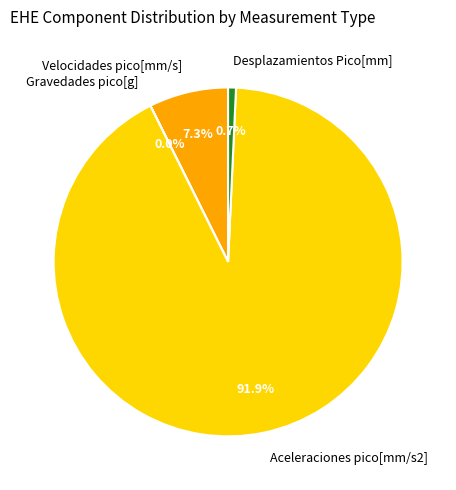

Do Desplazamientos Pico[mm] and Aceleraciones pico[mm/s2] together represent more than half of the pie?

Yes